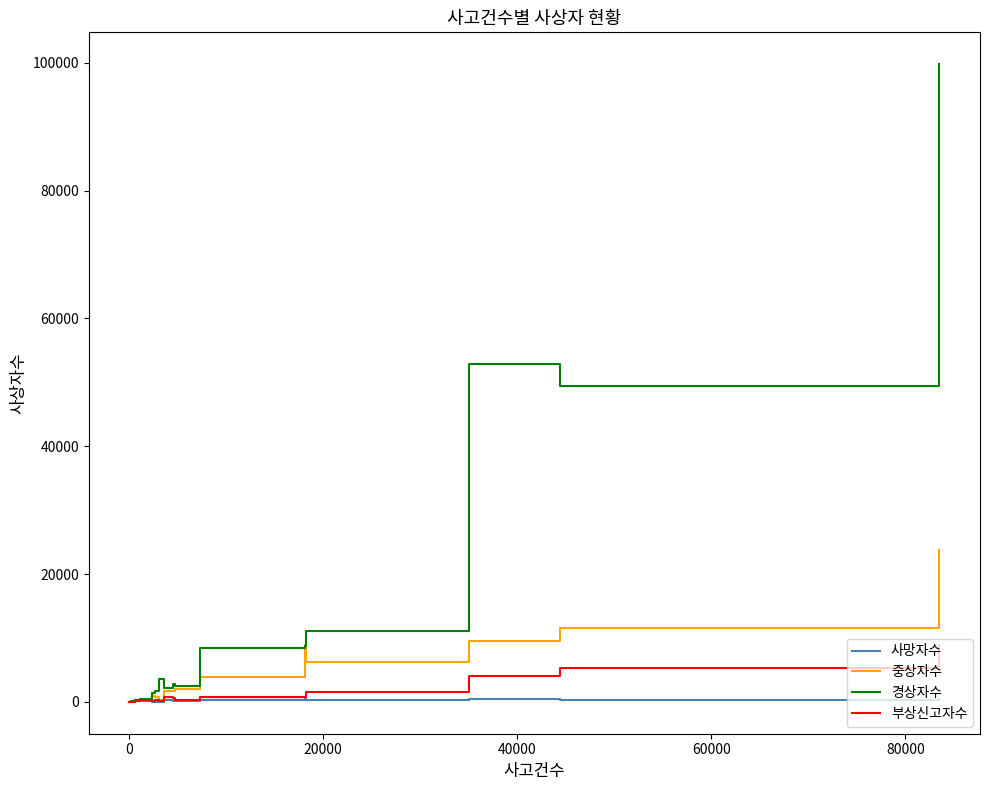

Which series has the largest range (max minus min)?

경상자수